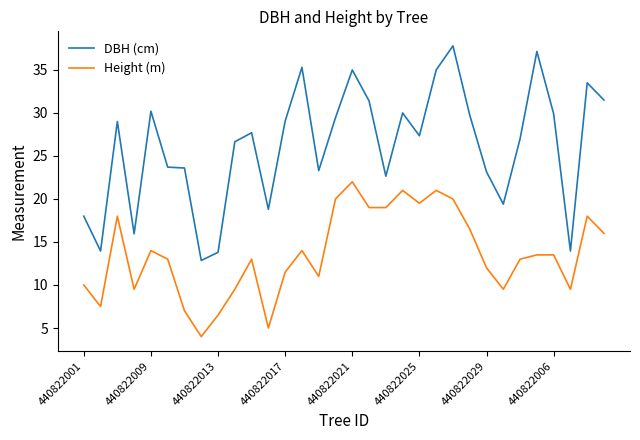

Which series has the largest total across all categories?

DBH (cm)